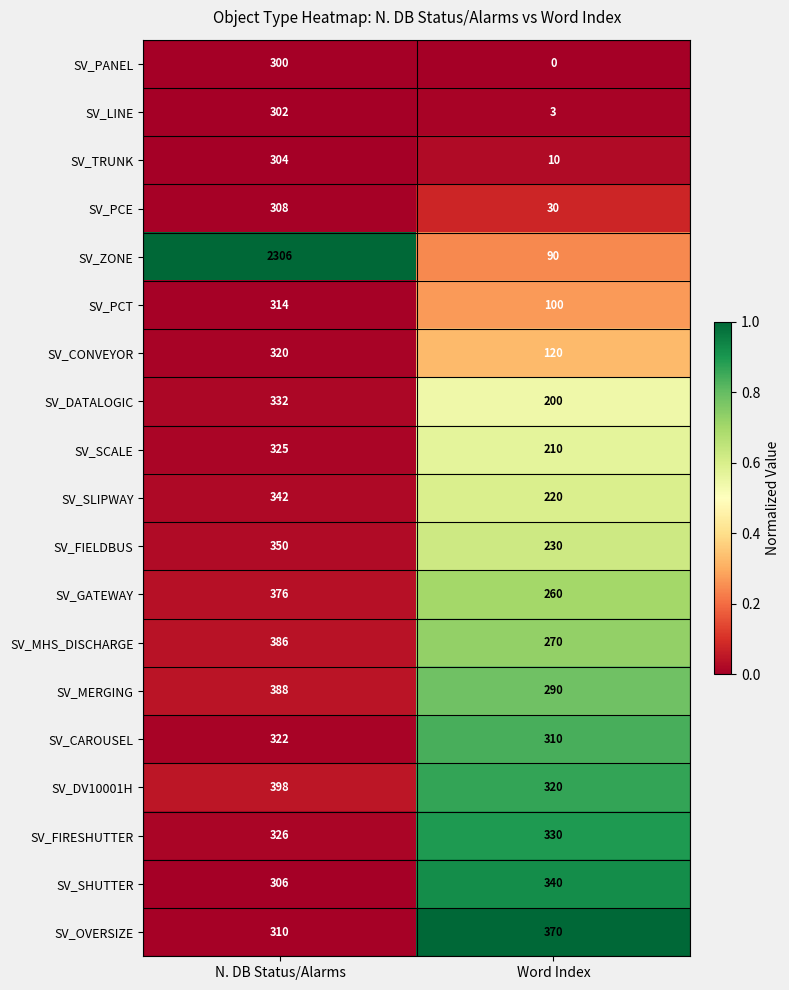

What is the difference between the highest and lowest values at N. DB Status/Alarms?

2006